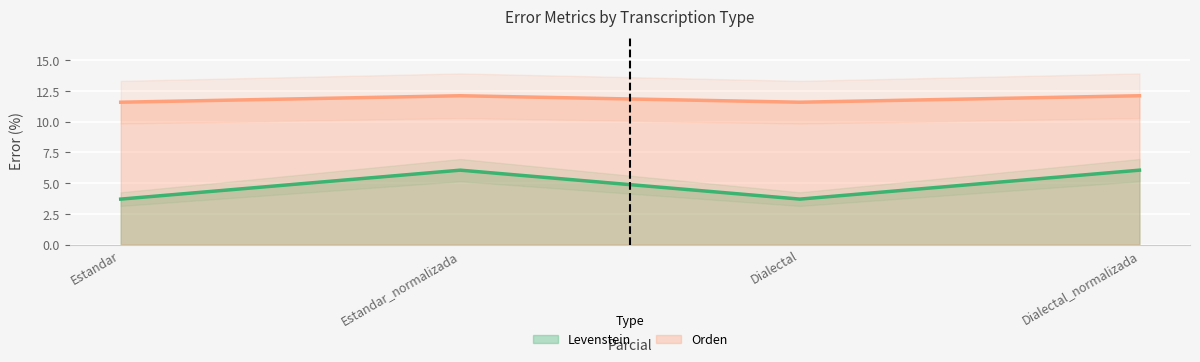

How many lines are shown in the chart?

2